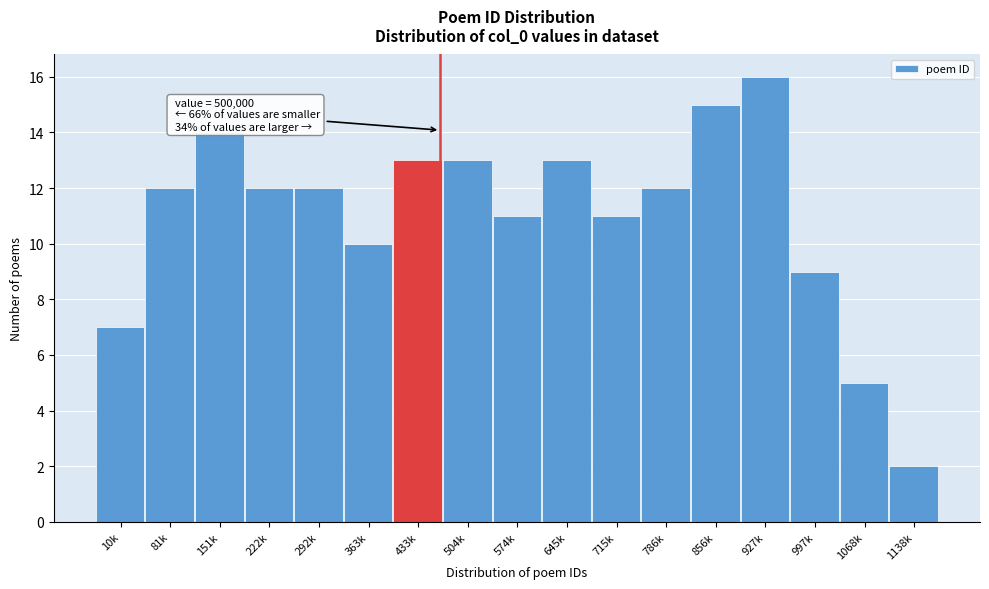

Reading left to right, list all the values displayed in this chart.

10k=7	81k=12	151k=14	222k=12	292k=12	363k=10	433k=13	504k=13	574k=11	645k=13	715k=11	786k=12	856k=15	927k=16	997k=9	1068k=5	1138k=2